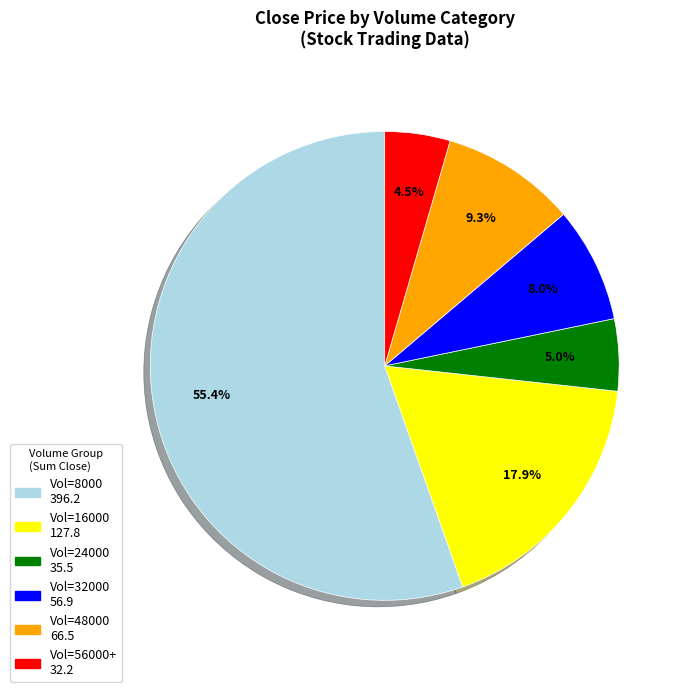

Is there a majority slice in this chart?

Yes